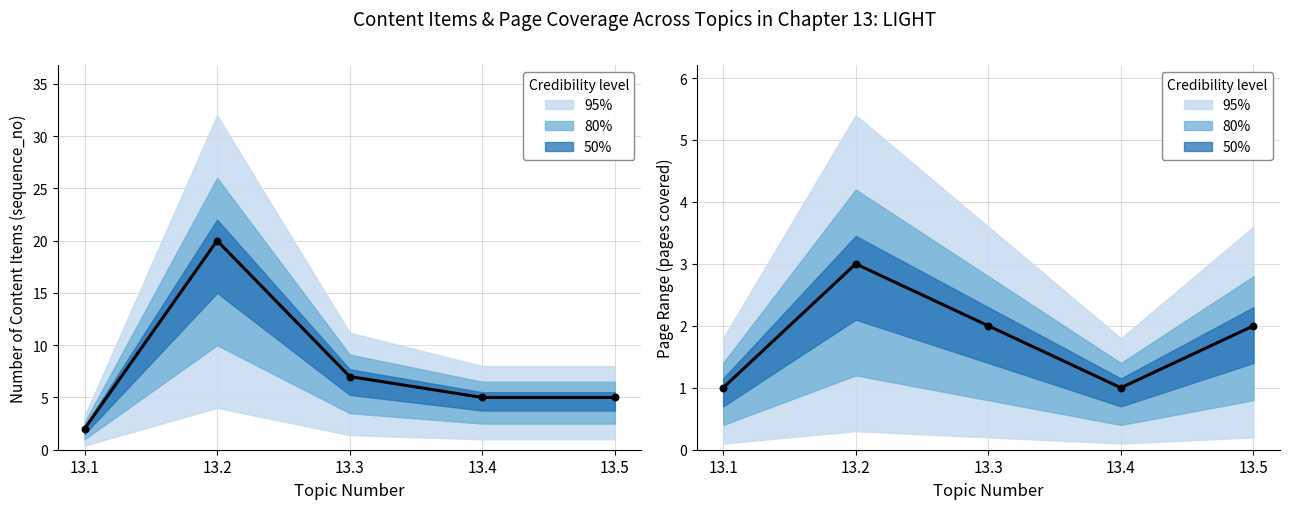

At which category is the sum across all series the highest?

13.2